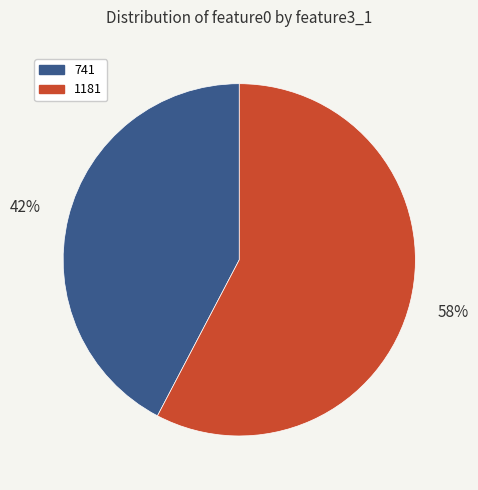

Is there any slice that represents more than half of the pie?

Yes